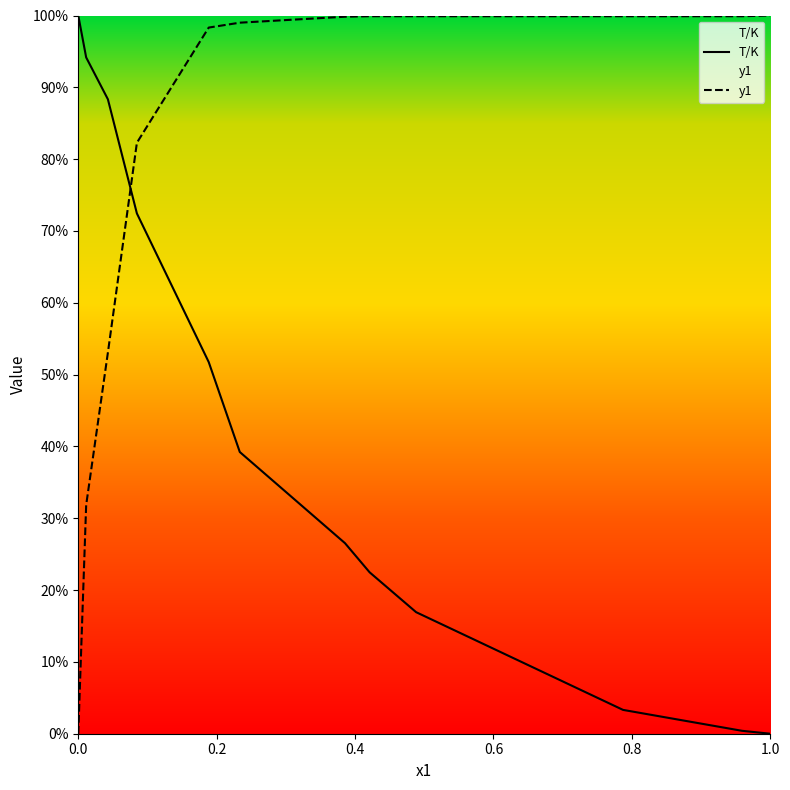

Does the chart have visible grid lines?

No